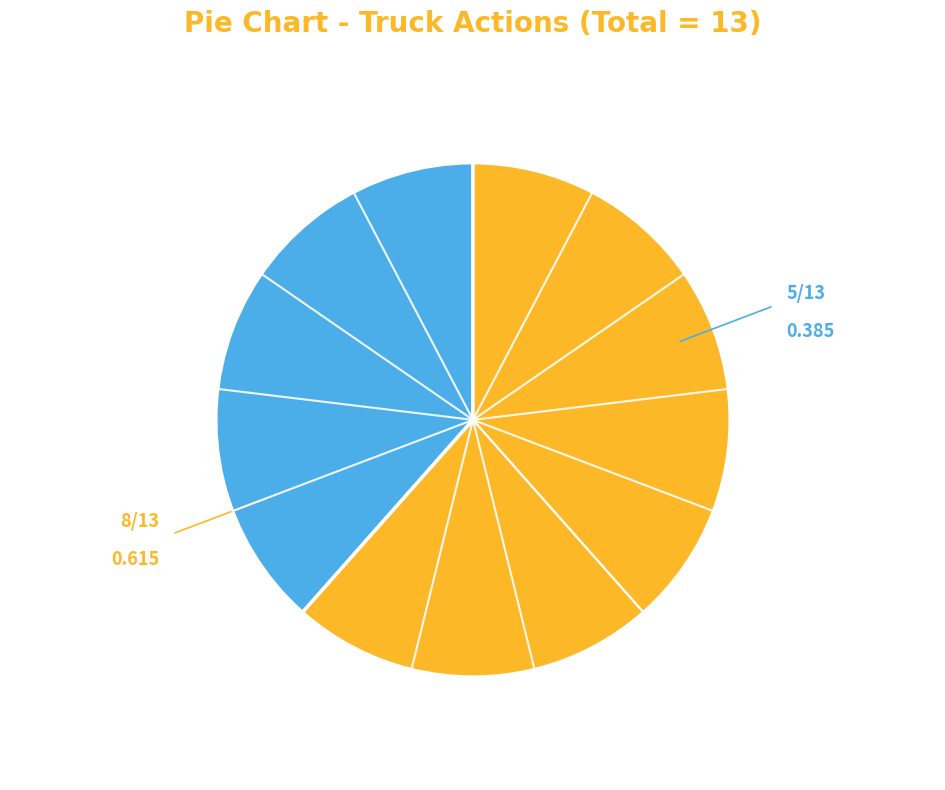

Does any single category account for the majority?

Yes